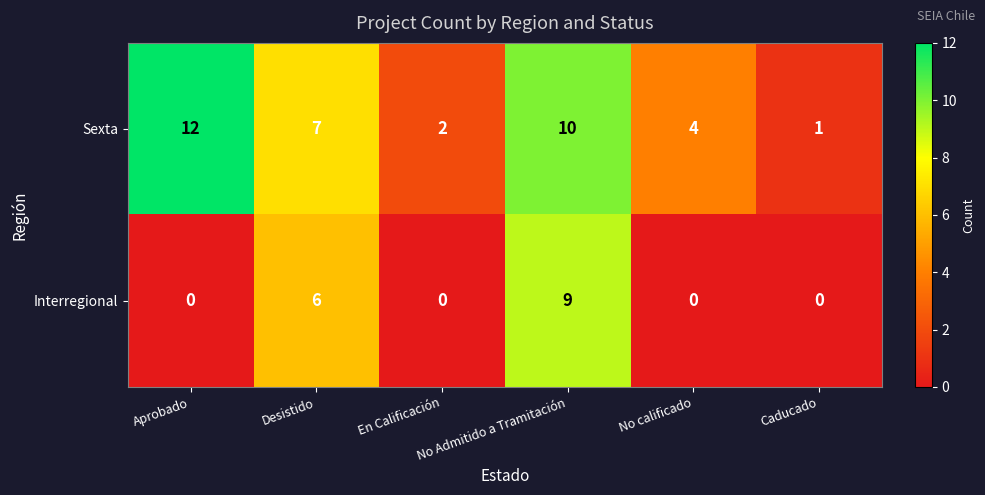

Which series has the largest range (max minus min)?

Sexta